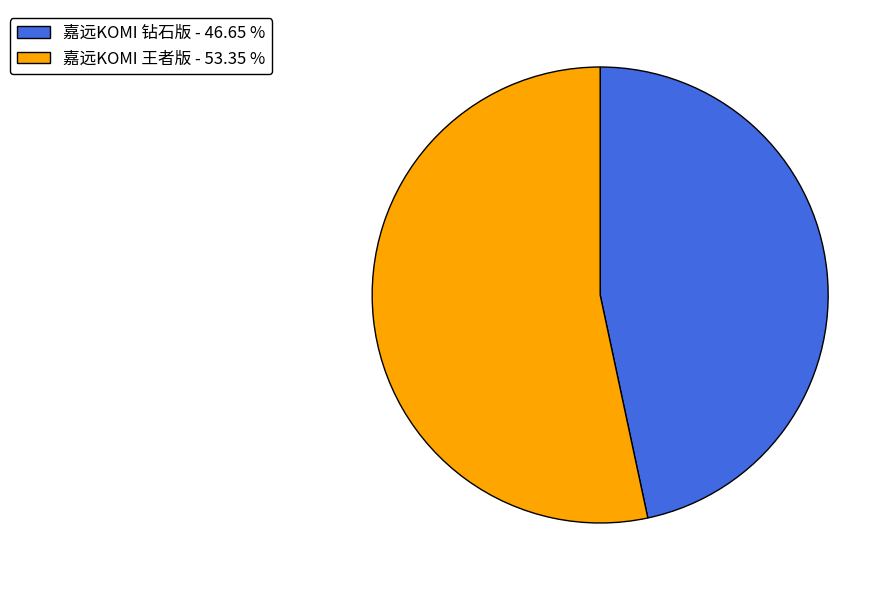

Does 嘉远KOMI 王者版 account for over 50% of the chart?

Yes